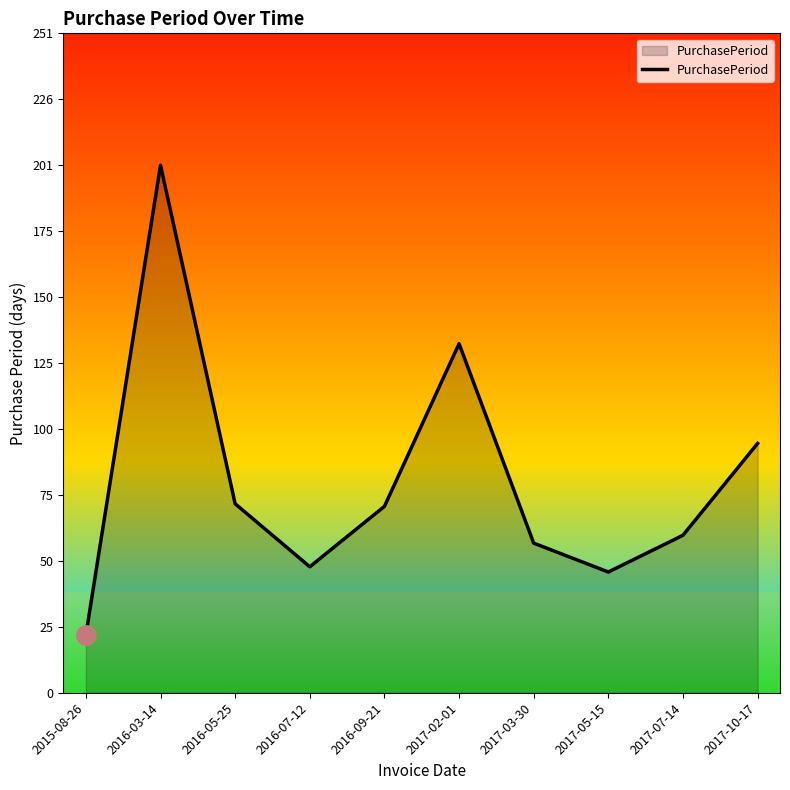

Is it true that the value at 2016-03-14 is 336?

False